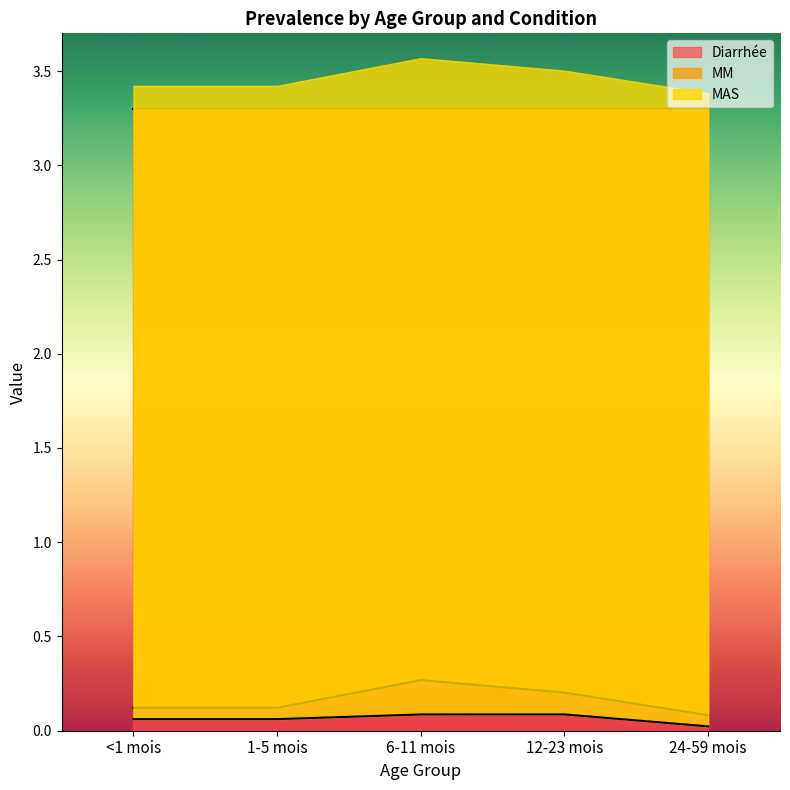

Is the value of MM at <1 mois greater than the value of MAS at 24-59 mois?

Yes